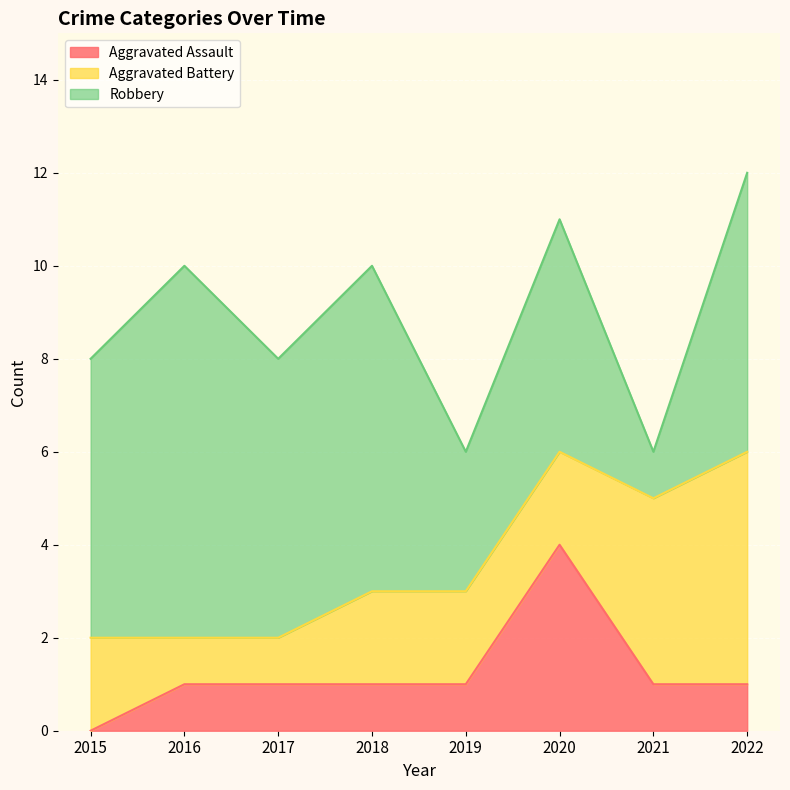

Reading left to right, what are all the values shown in this chart?

Aggravated Assault: 2015=0	2016=1	2017=1	2018=1	2019=1	2020=4	2021=1	2022=1
Aggravated Battery: 2015=2	2016=1	2017=1	2018=2	2019=2	2020=2	2021=4	2022=5
Robbery: 2015=6	2016=8	2017=6	2018=7	2019=3	2020=5	2021=1	2022=6